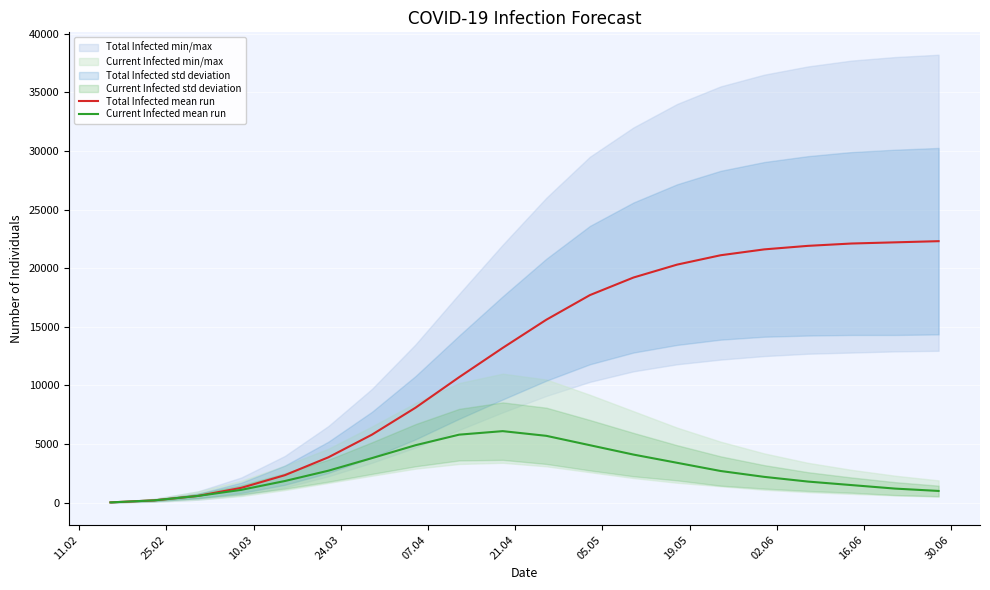

Which series has the largest total across all categories?

Total Infected mean run